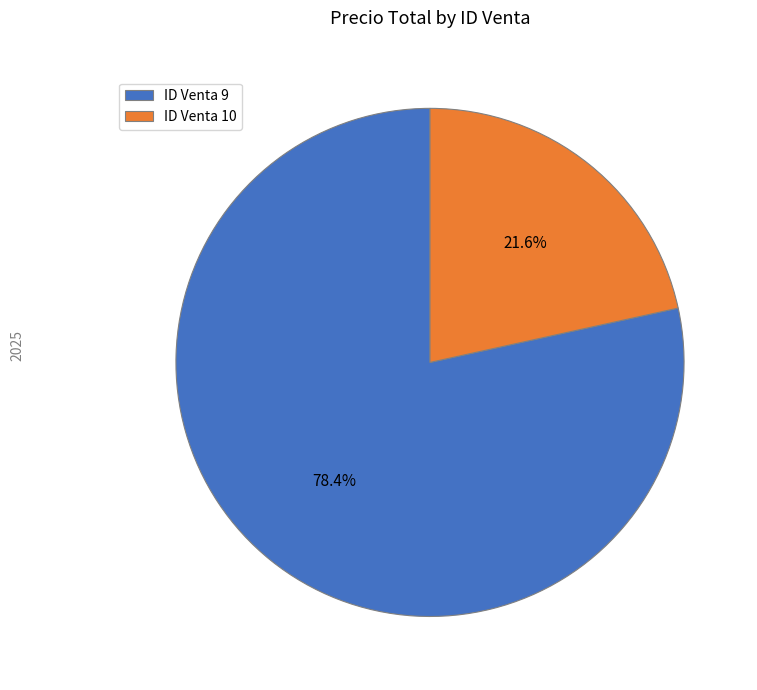

Approximately how many times larger is the value at ID Venta 10 compared to ID Venta 9?

0.3